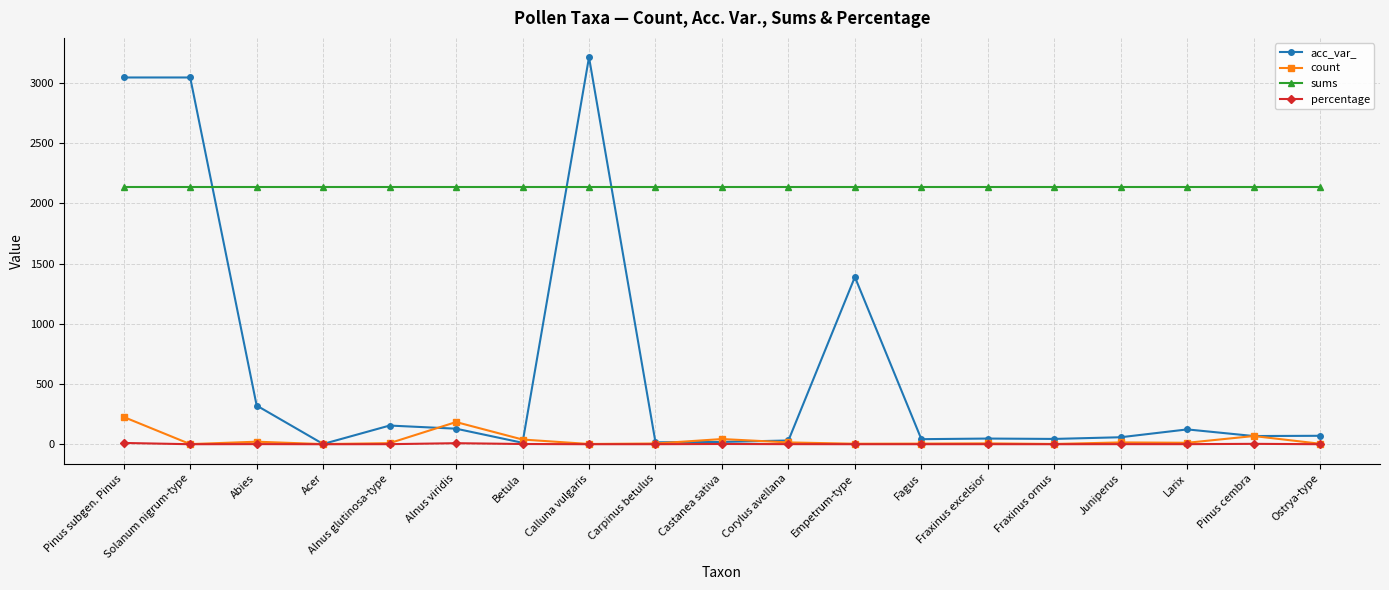

Where does the acc_var_ series first go above 68?

Pinus subgen. Pinus